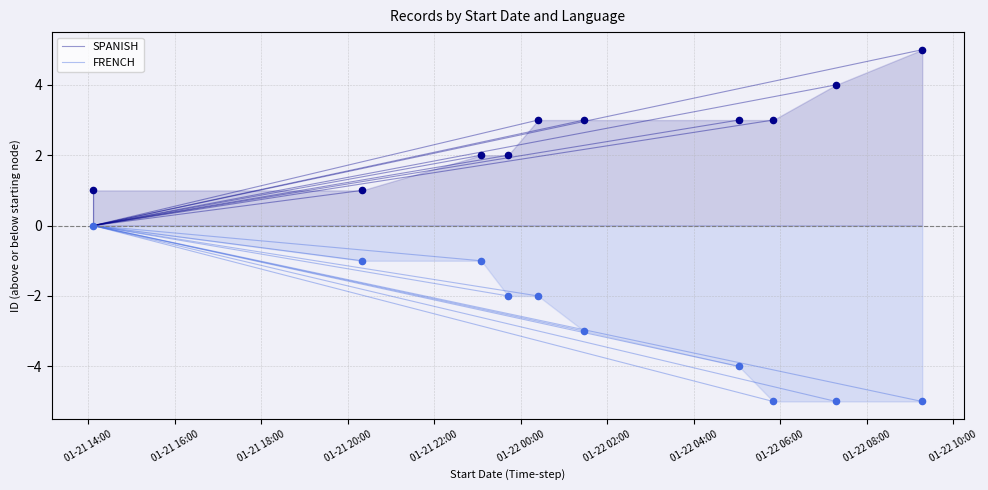

Which series has the largest Y range (max minus min)?

SPANISH